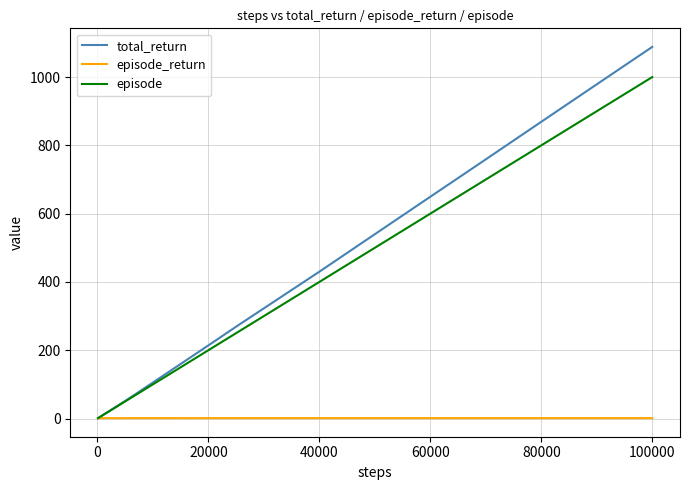

What is the greatest value displayed?

1088.3